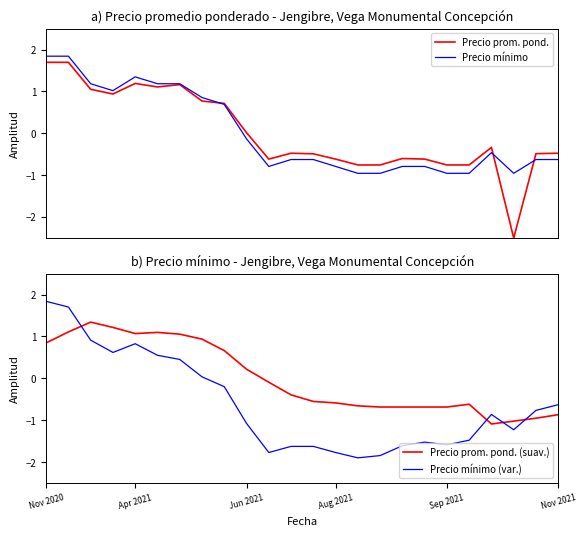

Is the value of Precio mínimo (var.) at Nov 2020 greater than the value of Precio prom. pond. (suav.) at Nov 2021?

Yes